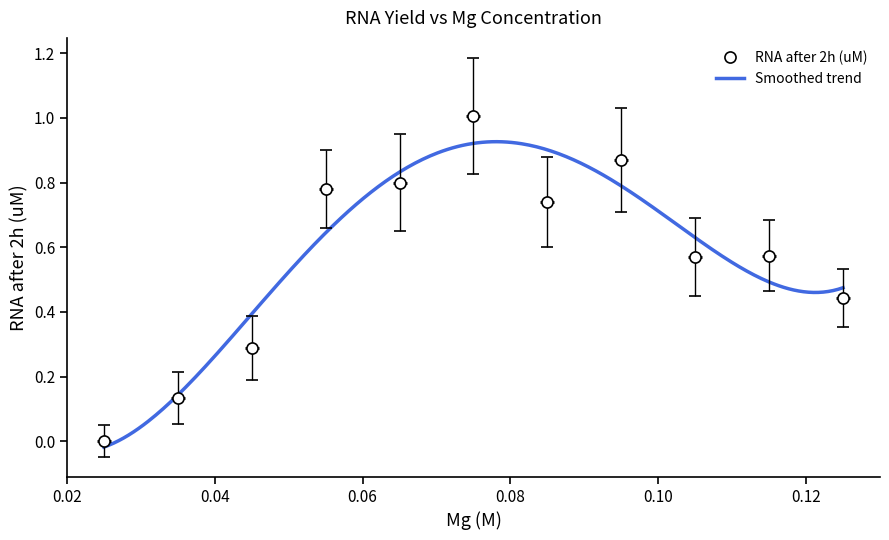

What is the value of the 4th point from the left?

0.8